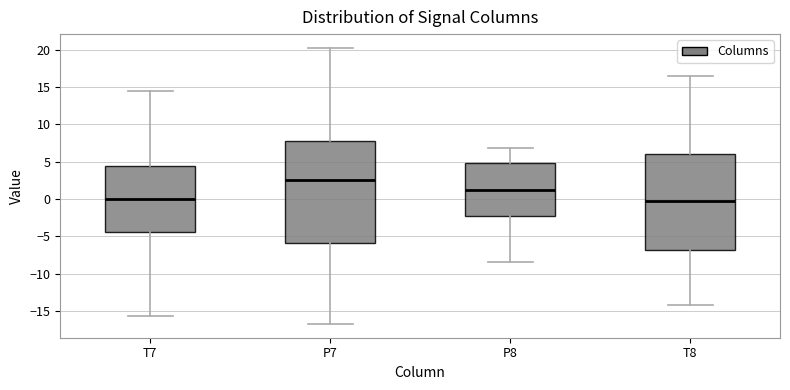

Reading left to right, transcribe this box plot: for each box, give where its median line is, the range the box spans, and where its two whiskers end, as read against the y-axis. The values are not printed on the chart, so give them approximately, as read against the axis.

T7: median 0.0, box -4.5 to 4.5, whiskers -15.5 to 14.5
P7: median 2.5, box -6.0 to 7.5, whiskers -17.0 to 20.5
P8: median 1.0, box -2.5 to 5.0, whiskers -8.5 to 7.0
T8: median -0.5, box -7.0 to 6.0, whiskers -14.0 to 16.5